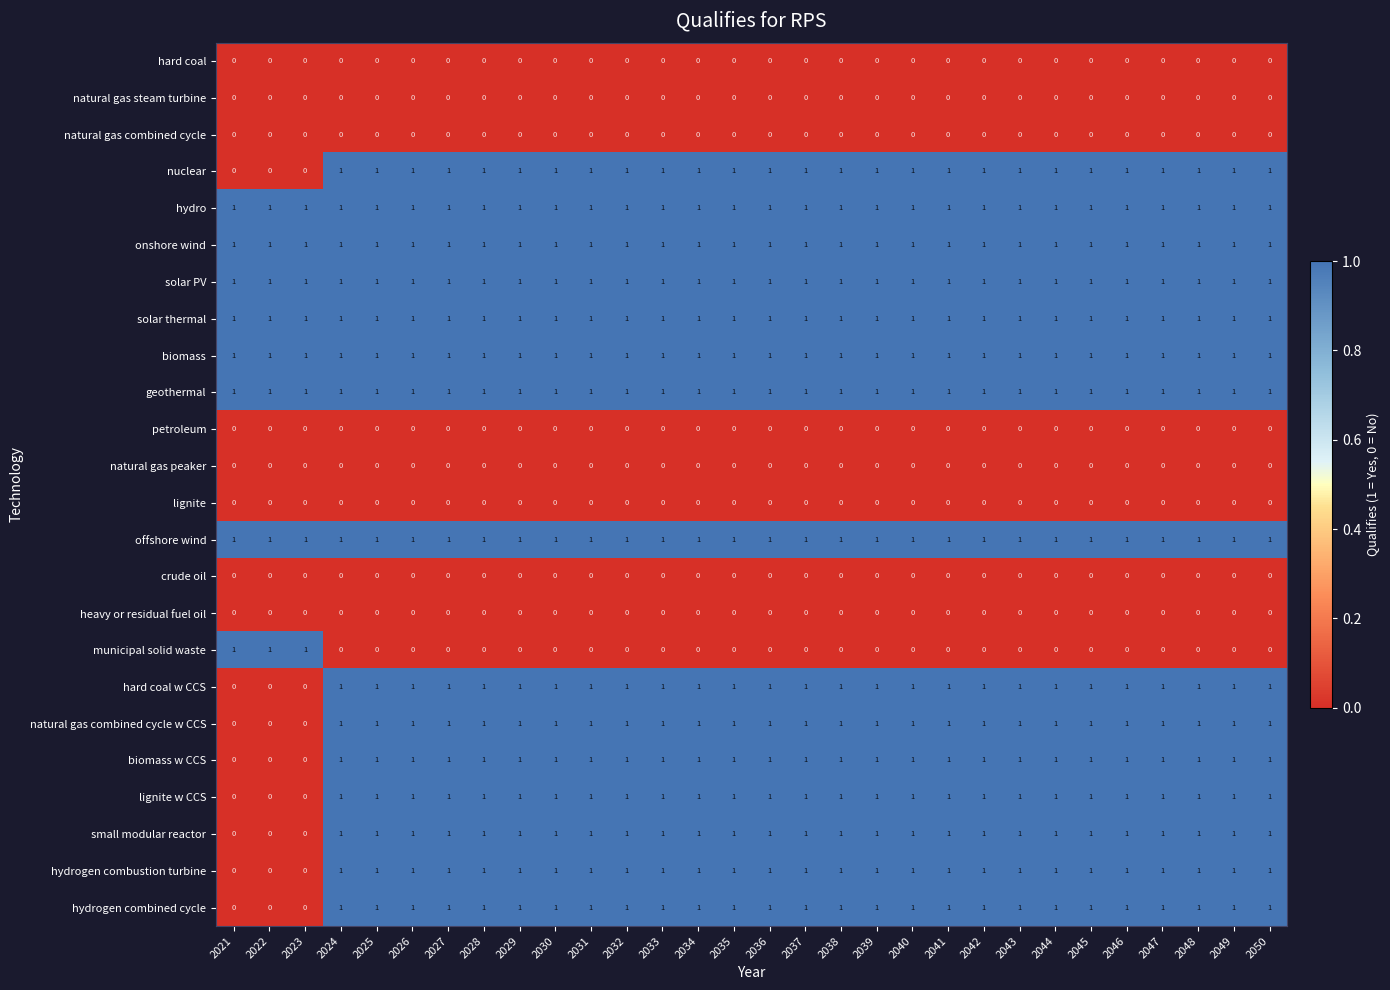

True or false: heavy or residual fuel oil has a value of 0 at 2036.

True